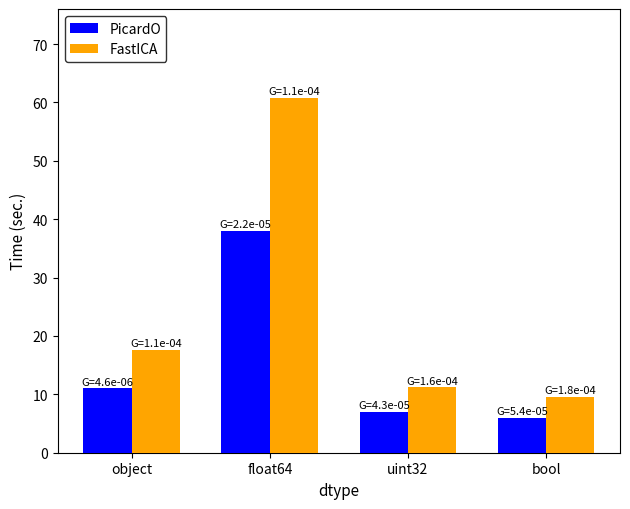

Reading left to right, what are all the values shown in this chart?

PicardO: 11.0	38.0	7.0	6.0
FastICA: 17.6	60.8	11.2	9.6